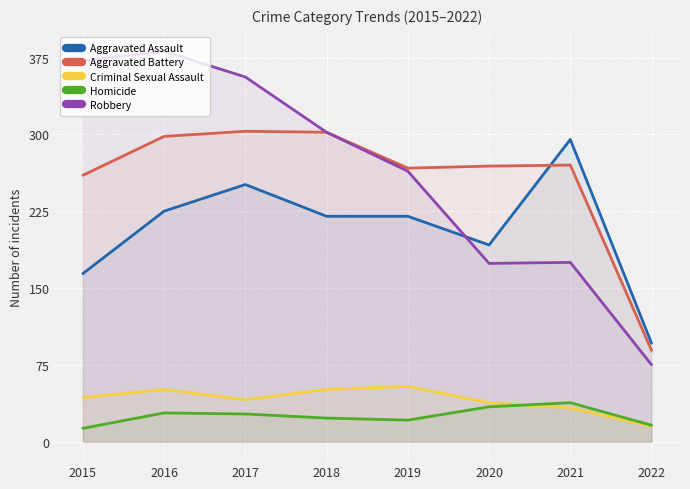

Reading left to right, transcribe all the data shown in this chart.

Aggravated Assault: 2015=164	2016=225	2017=251	2018=220	2019=220	2020=192	2021=295	2022=96
Aggravated Battery: 2015=260	2016=298	2017=303	2018=302	2019=267	2020=269	2021=270	2022=89
Criminal Sexual Assault: 2015=43	2016=51	2017=41	2018=51	2019=54	2020=38	2021=33	2022=15
Homicide: 2015=13	2016=28	2017=27	2018=23	2019=21	2020=34	2021=38	2022=16
Robbery: 2015=372	2016=381	2017=356	2018=302	2019=264	2020=174	2021=175	2022=75